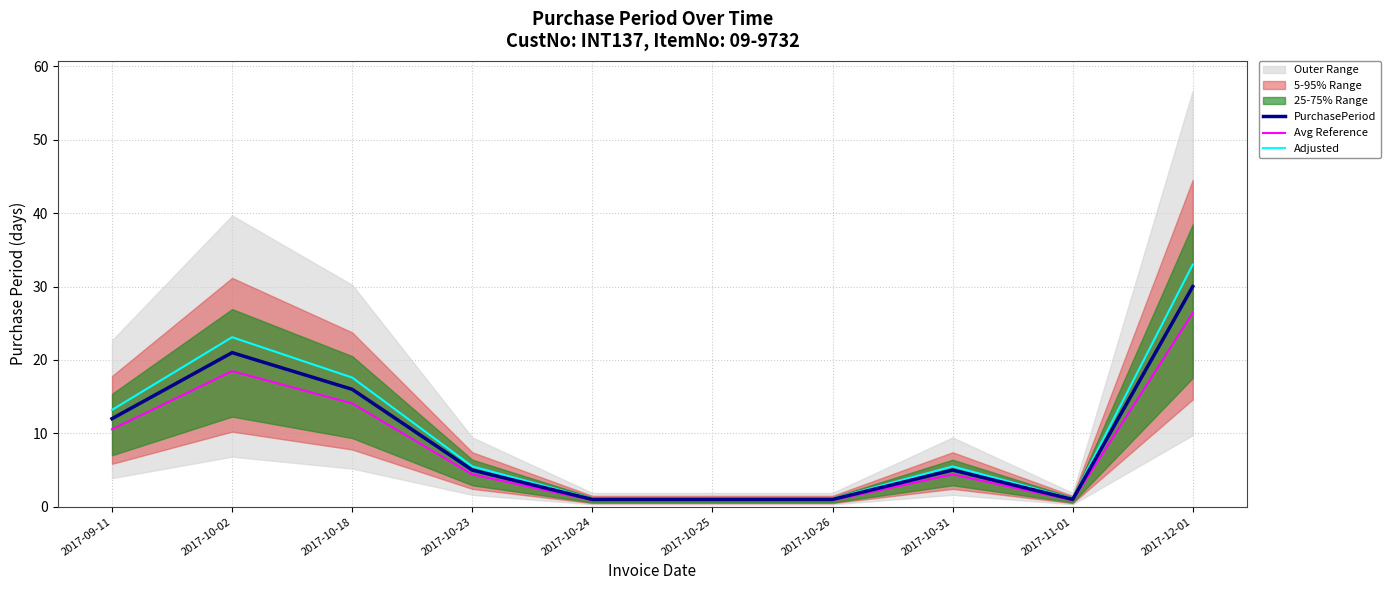

Which series has the largest range (max minus min)?

Adjusted